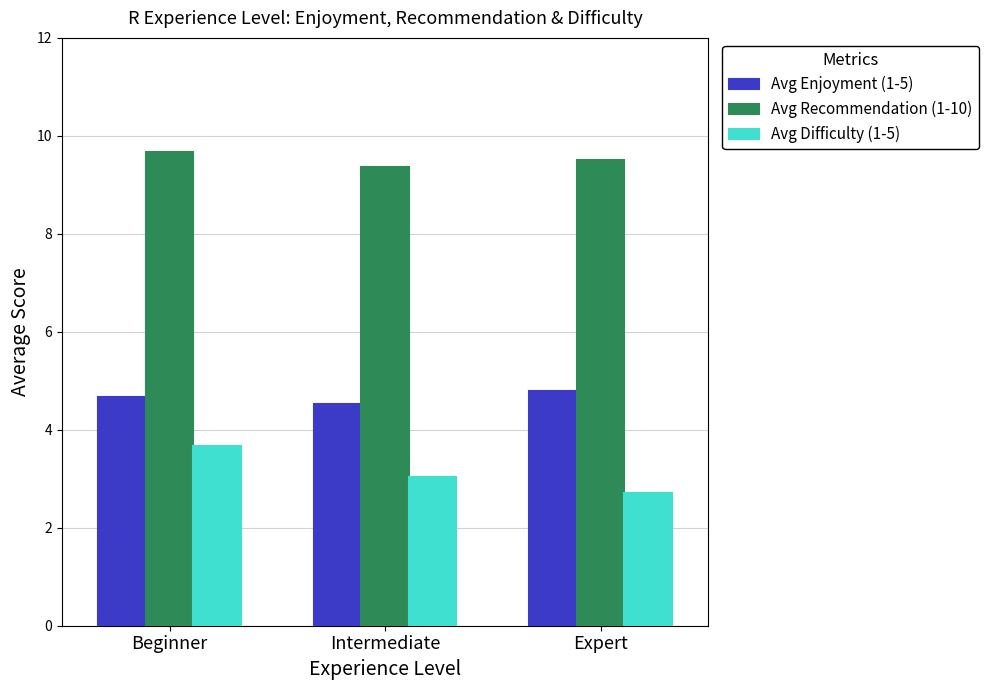

What is the label of the 3rd bar from the left?

Expert